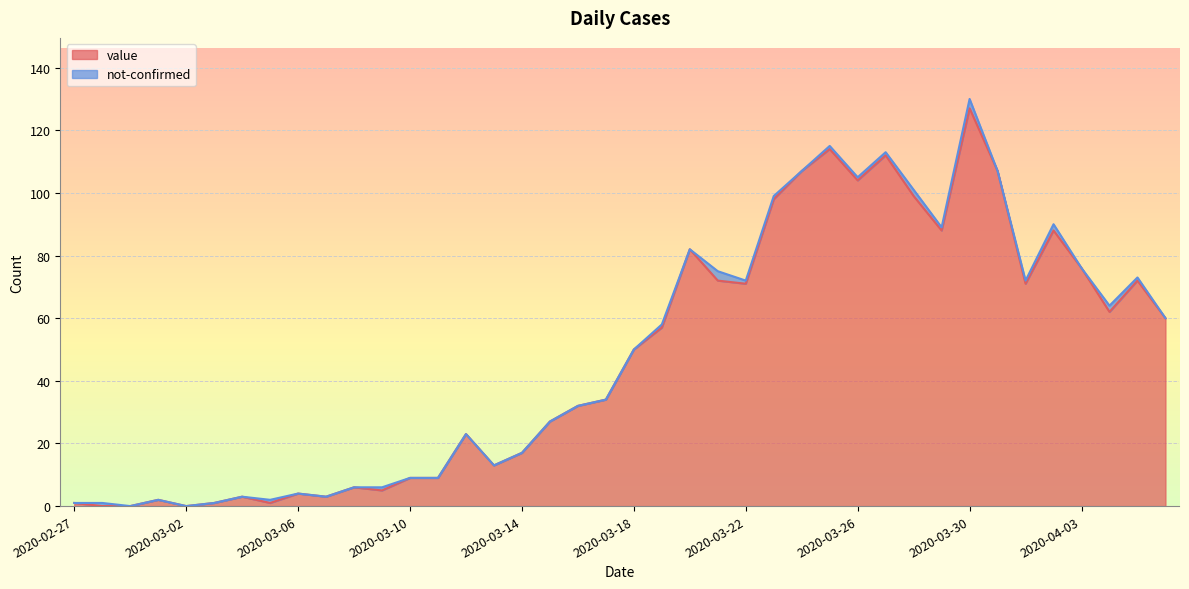

Reading left to right, what are all the values shown in this chart?

1	0	0	2	0	1	3	1	4	3	6	5	9	9	23	13	17	27	32	34	50	57	82	72	71	98	107	114	104	112	99	88	127	107	71	88	76	62	72	60